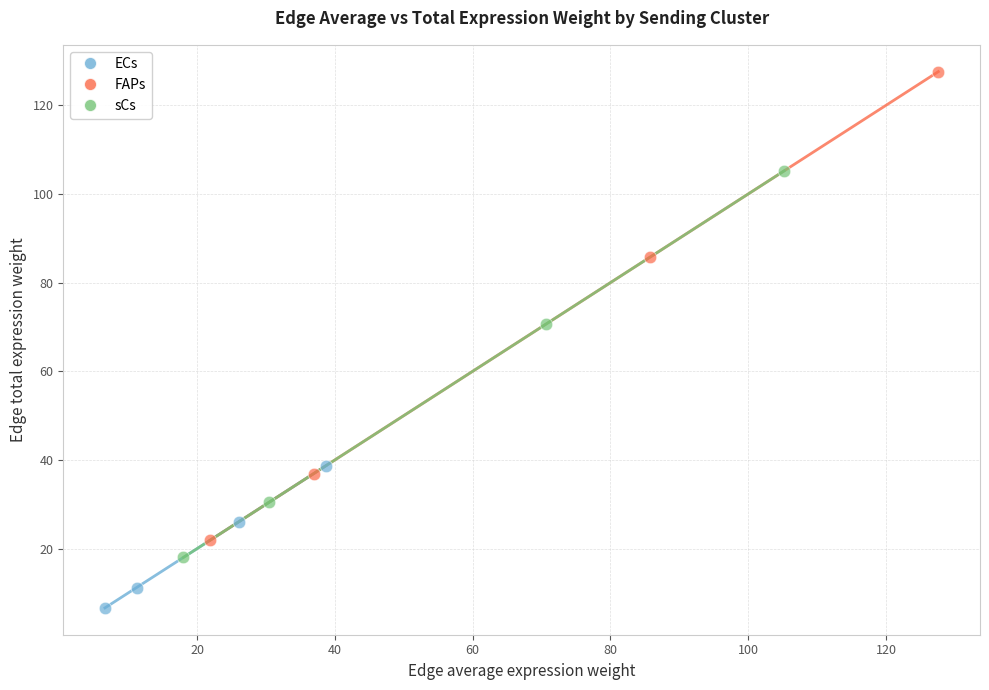

Which series contains the lowest Y value?

ECs